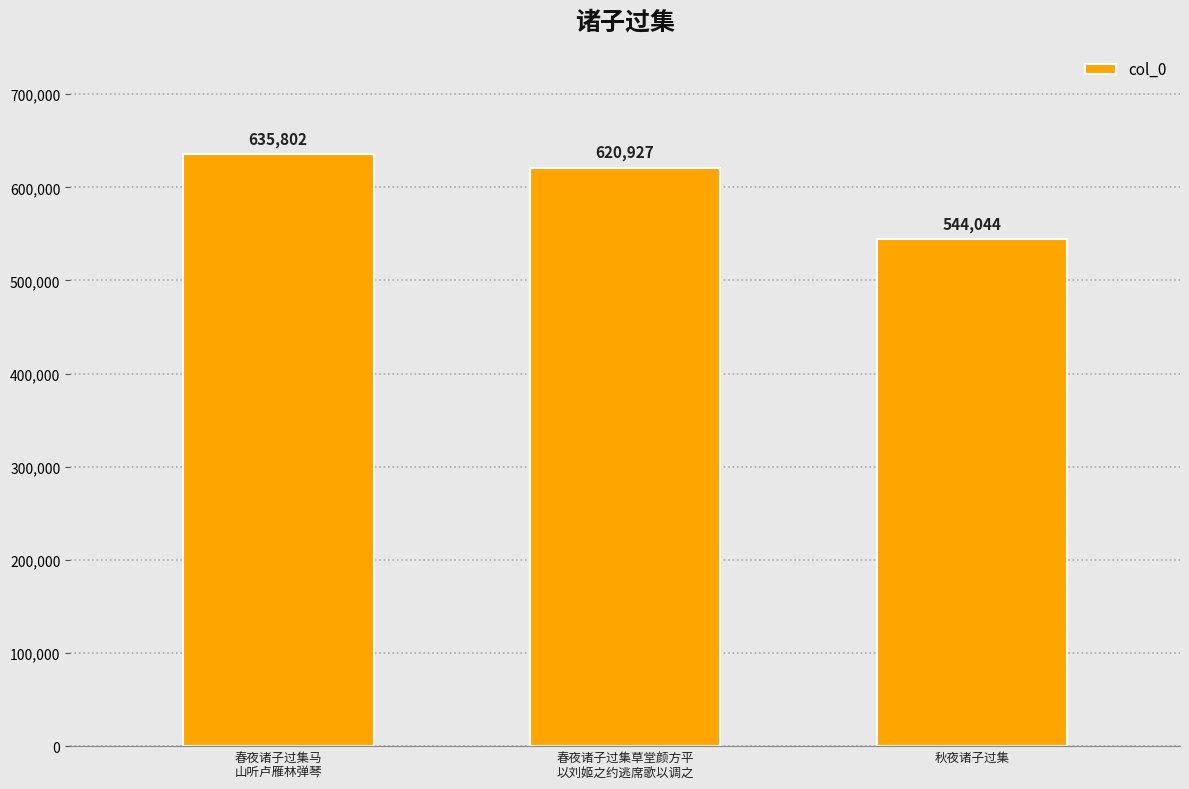

The value at 春夜诸子过集马
山听卢雁林弹琴 is 635802. True or false?

True